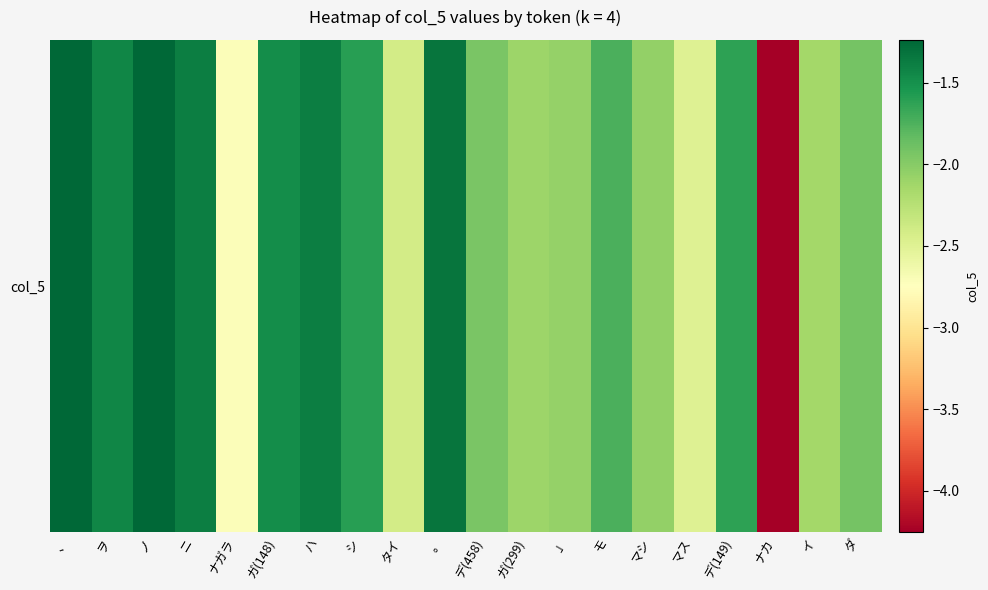

Is it true that the value at シ is -2.2?

False